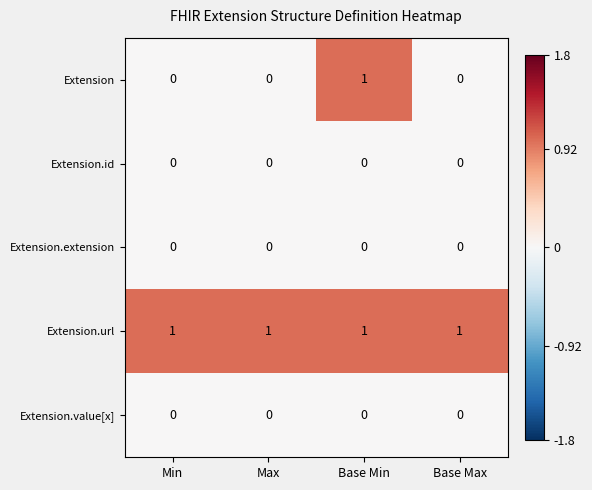

Reading left to right, transcribe all the data shown in this chart.

Extension: Min=0	Max=0	Base Min=1	Base Max=0
Extension.id: Min=0	Max=0	Base Min=0	Base Max=0
Extension.extension: Min=0	Max=0	Base Min=0	Base Max=0
Extension.url: Min=1	Max=1	Base Min=1	Base Max=1
Extension.value[x]: Min=0	Max=0	Base Min=0	Base Max=0